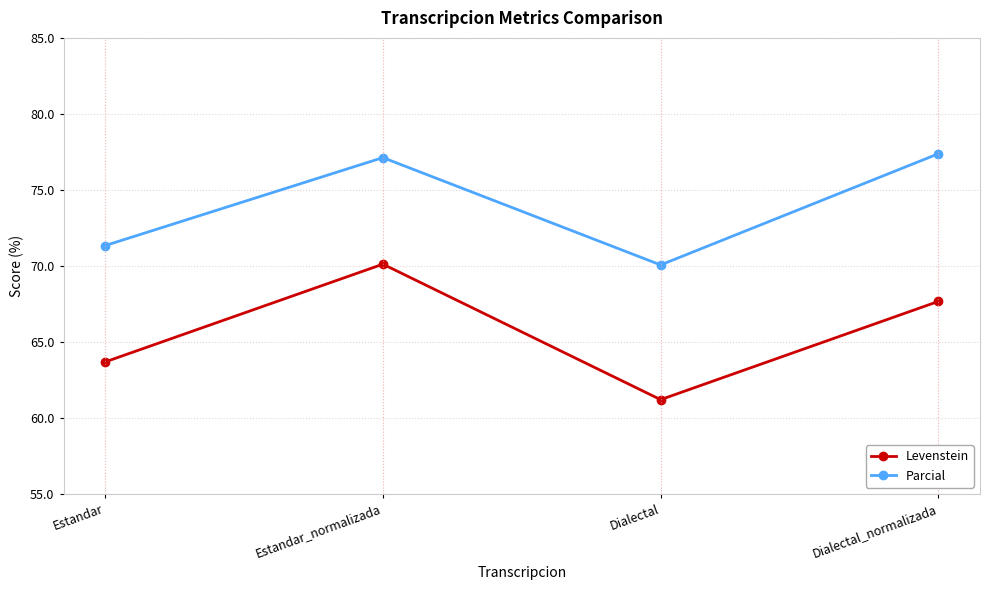

Where is Levenstein nearest to the value 65?

Estandar